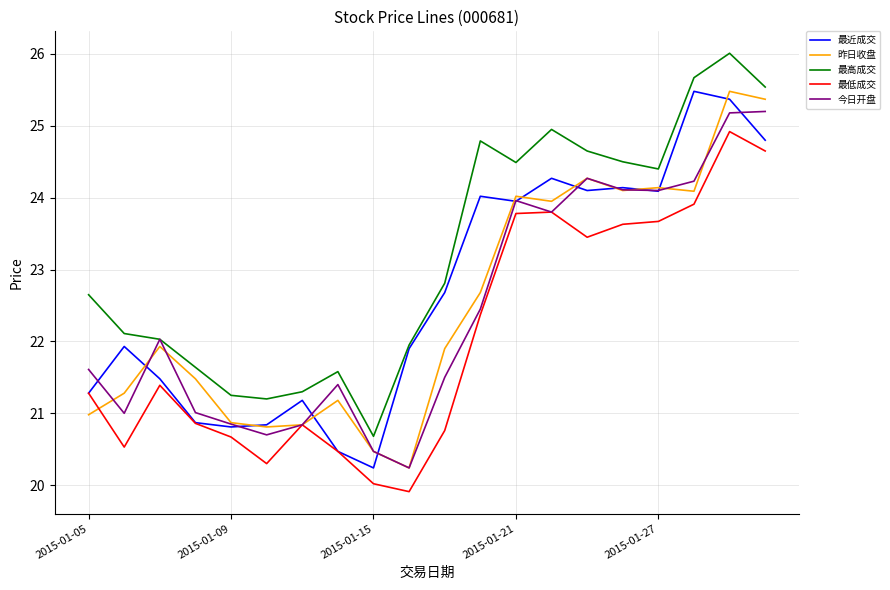

True or false: 最低成交 and 最高成交 cross at least once.

False